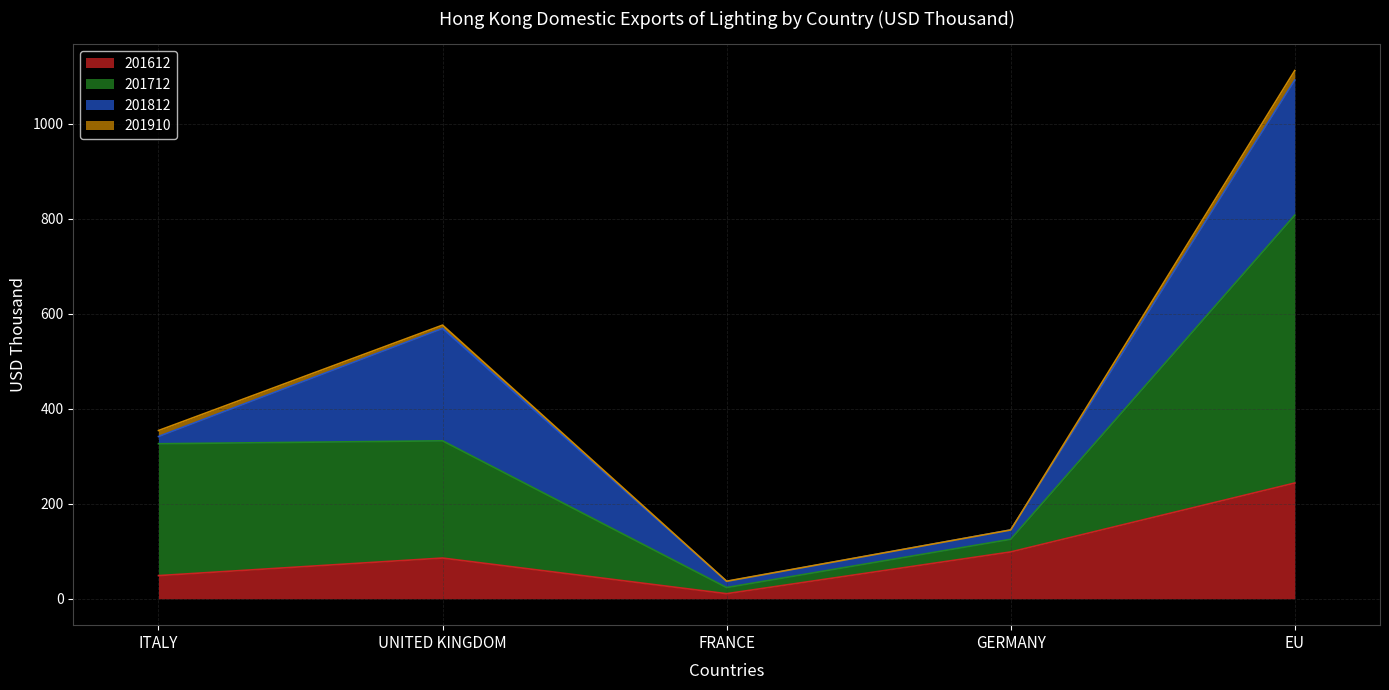

Which series has the widest spread of values?

201712